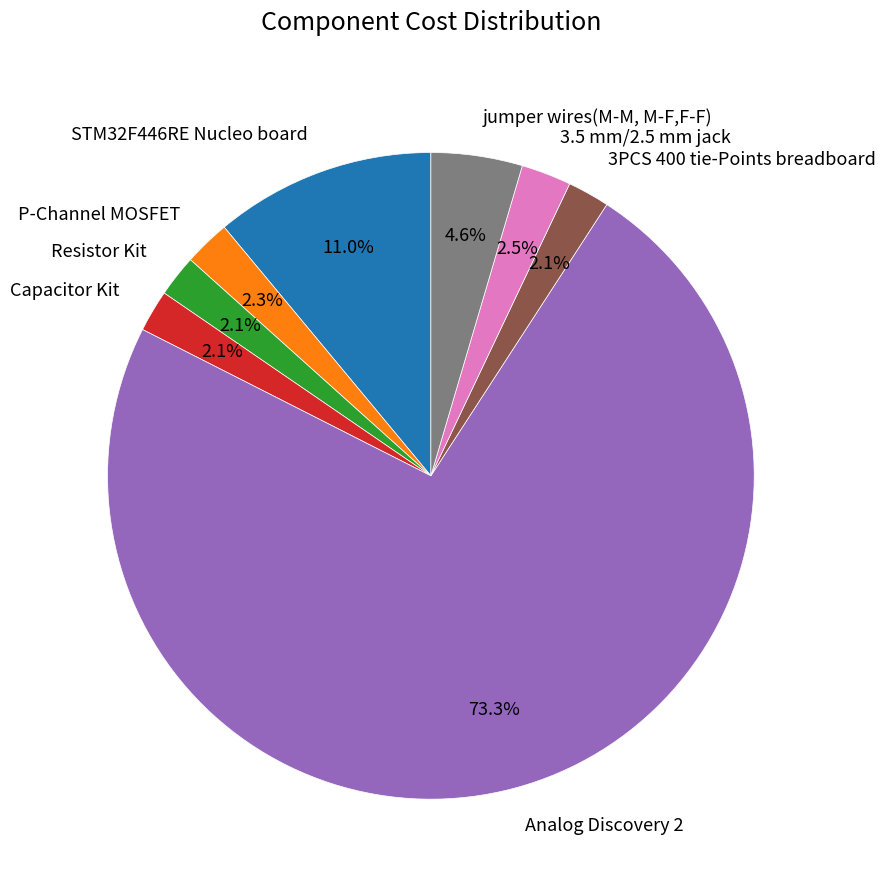

Which category has the biggest portion of the pie?

Analog Discovery 2